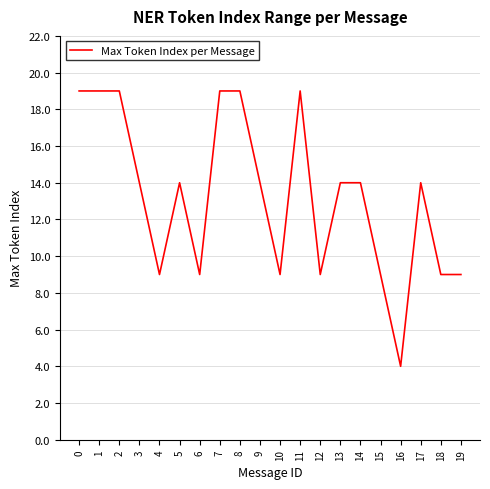

What is the difference between the maximum and second lowest values?

10